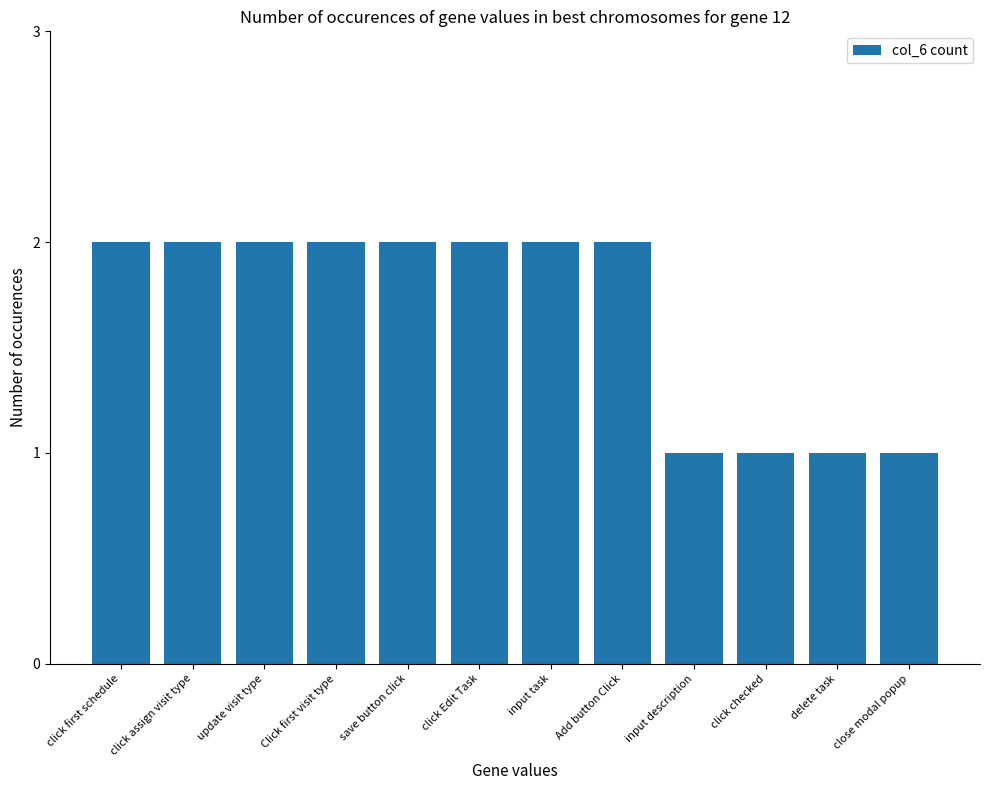

What is the ratio of the value at Click first visit type to the value at input description?

2.0